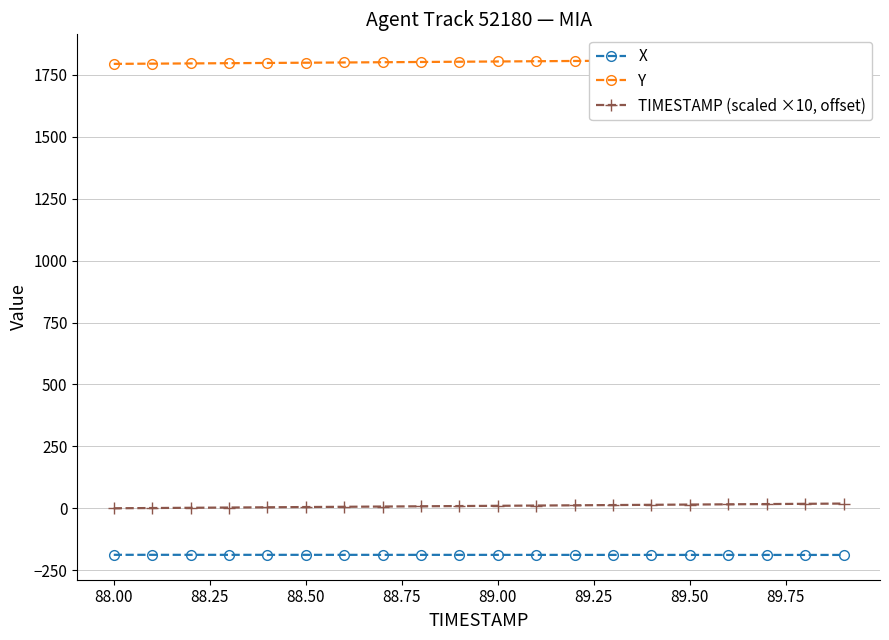

True or false: X and TIMESTAMP (scaled ×10, offset) intersect in this chart.

False